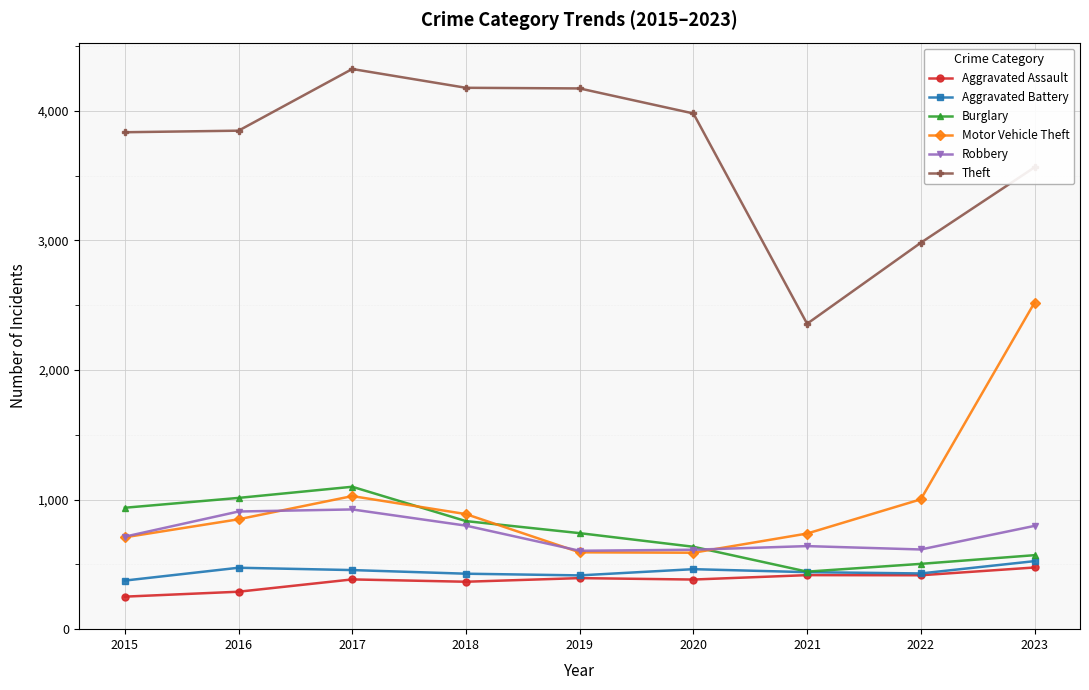

The value of Burglary at 2017 is 1099. True or false?

True